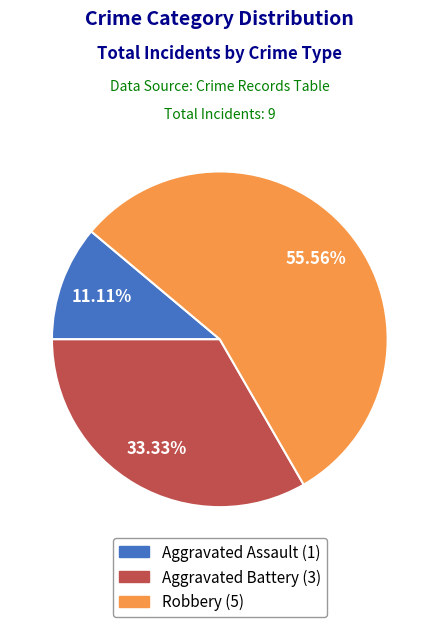

Approximately how many times larger is the value at Aggravated Battery compared to Robbery?

0.6